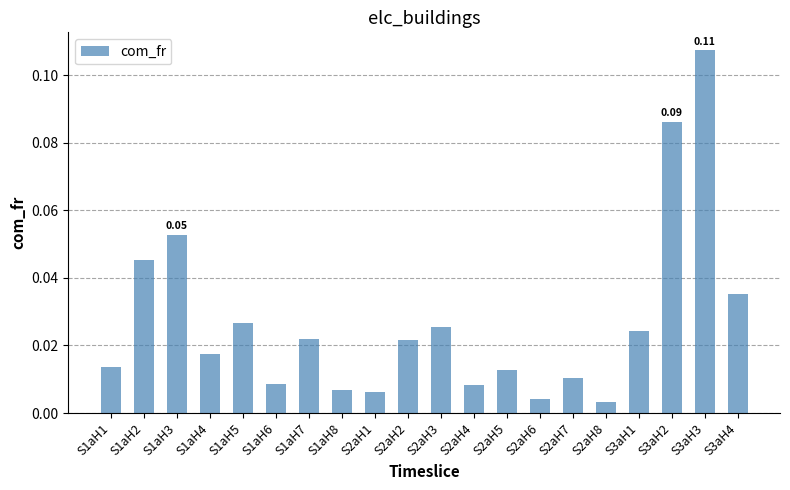

Are the bars horizontal?

No